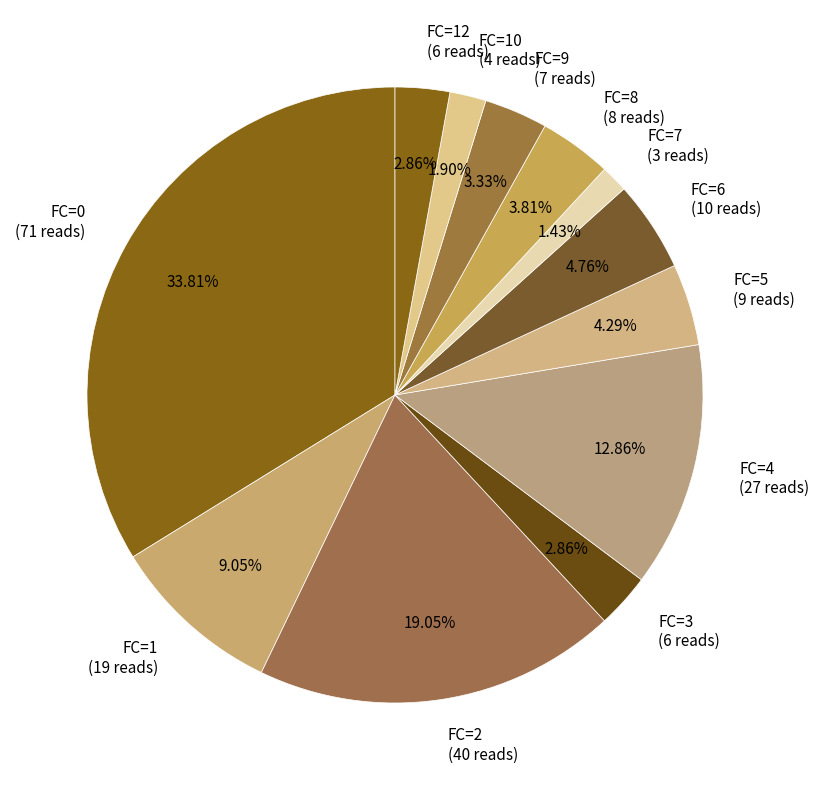

Which has a higher value, FC=0 (71 reads) or FC=7 (3 reads)?

FC=0 (71 reads)